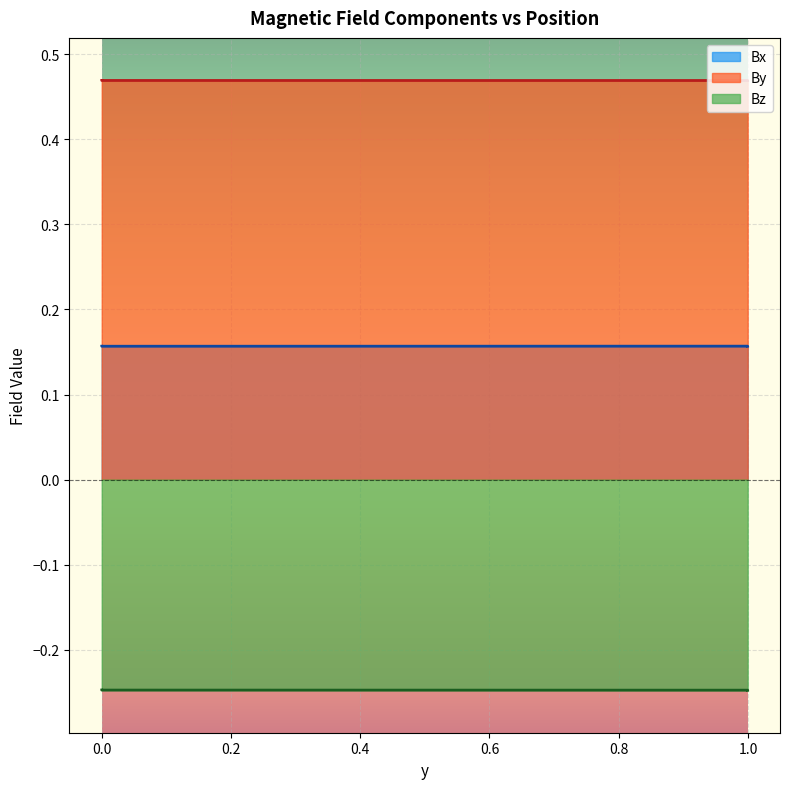

What is the label of the 2nd point from the right?

0.9995376